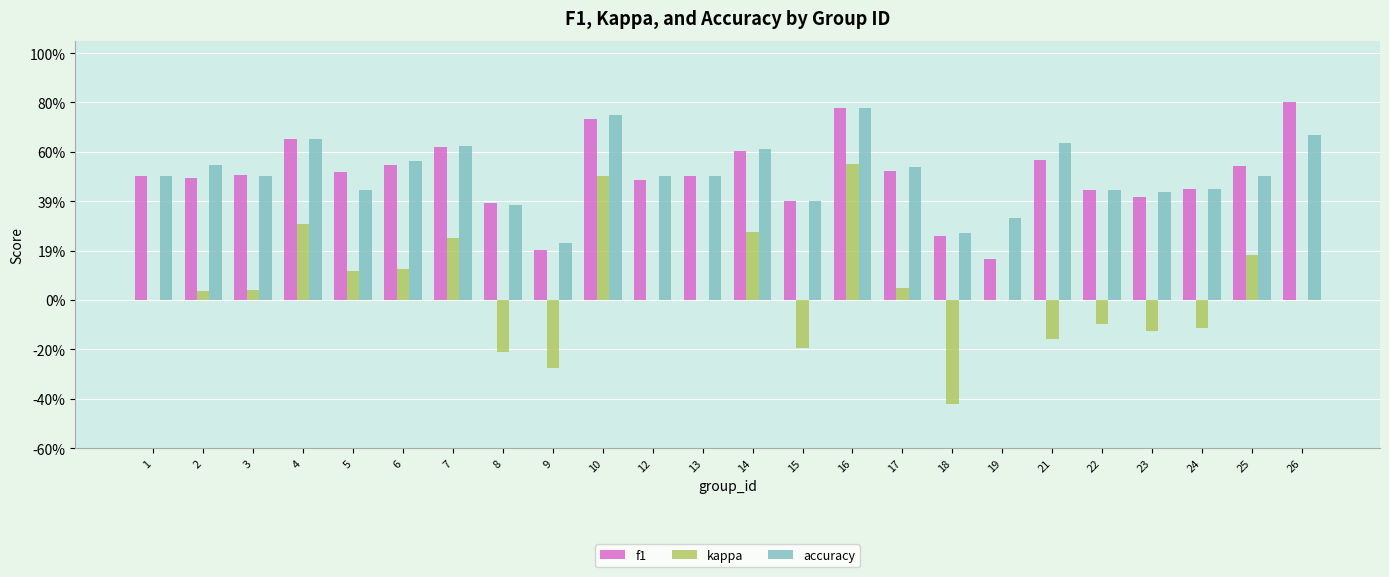

Which label corresponds to the largest value in the chart?

26